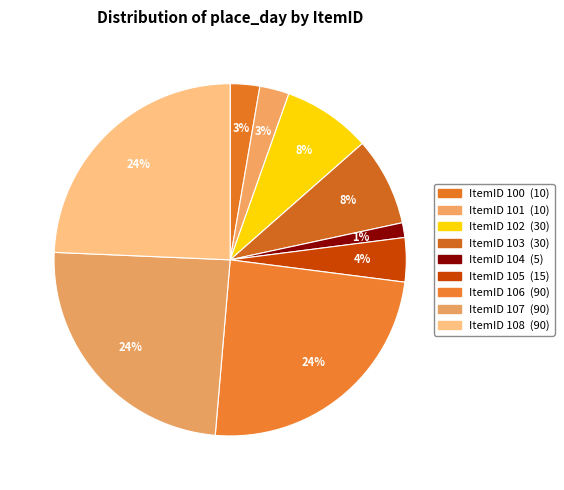

How many slices are in this pie chart?

9